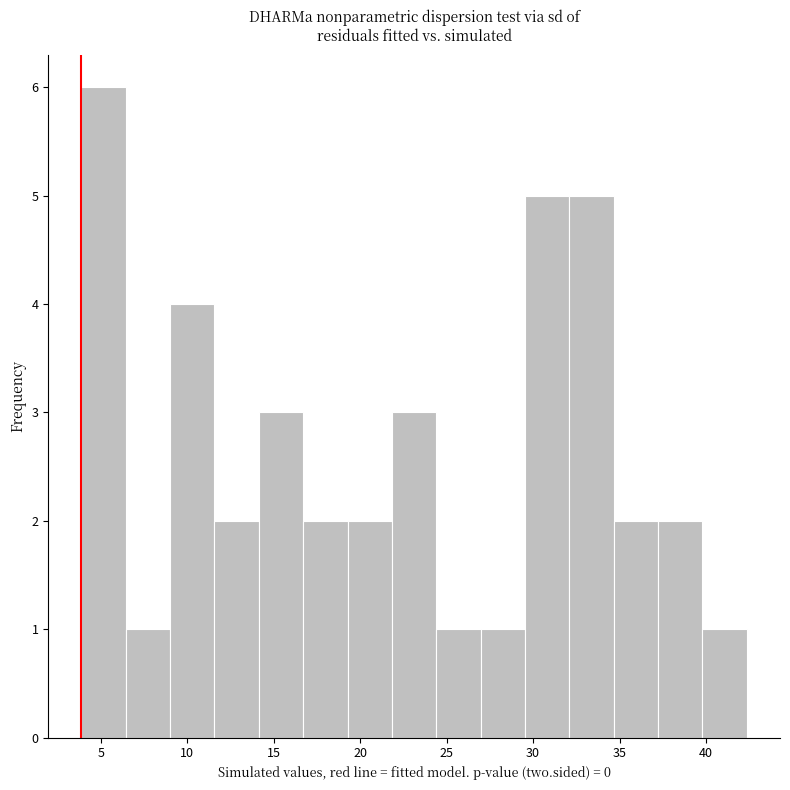

Reading left to right, list every bar in this chart as the range it spans on the x-axis followed by its height. Neither the bar edges nor the heights are printed on the chart, so give them approximately, as read against the axes.

4.0 to 6.5: 6
6.5 to 9.0: 1
9.0 to 11.5: 4
11.5 to 14.0: 2
14.0 to 16.5: 3
16.5 to 19.5: 2
19.5 to 22.0: 2
22.0 to 24.5: 3
24.5 to 27.0: 1
27.0 to 29.5: 1
29.5 to 32.0: 5
32.0 to 34.5: 5
34.5 to 37.0: 2
37.0 to 40.0: 2
40.0 to 42.5: 1